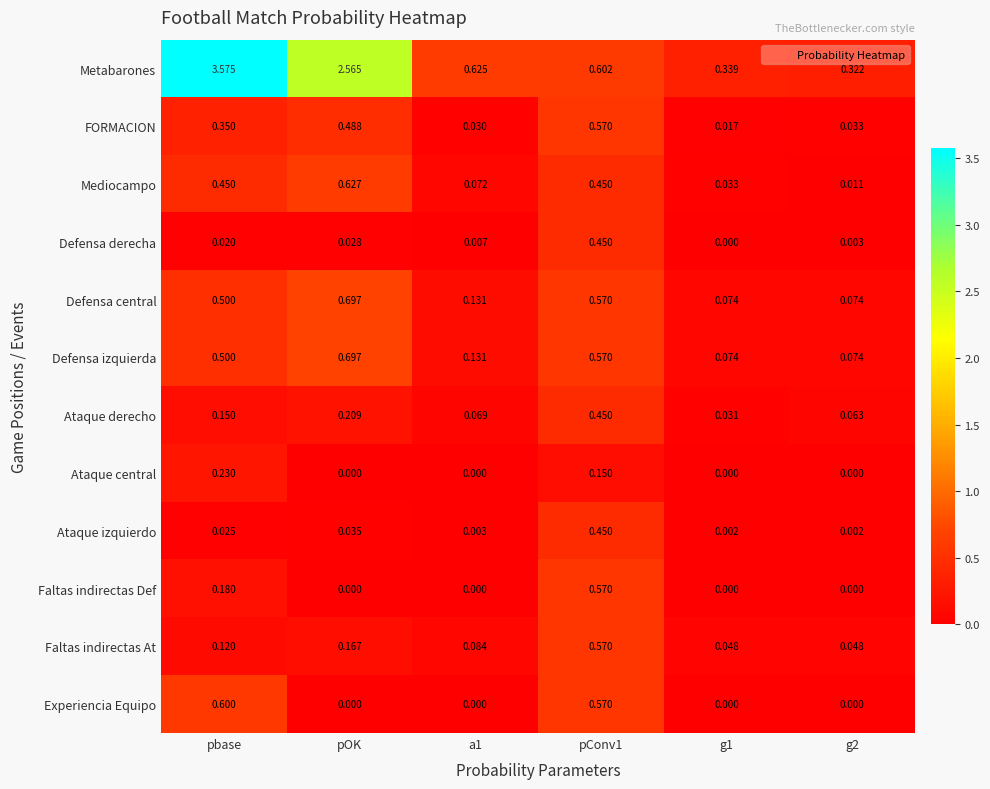

Which series changed the most between pOK and g2?

Metabarones